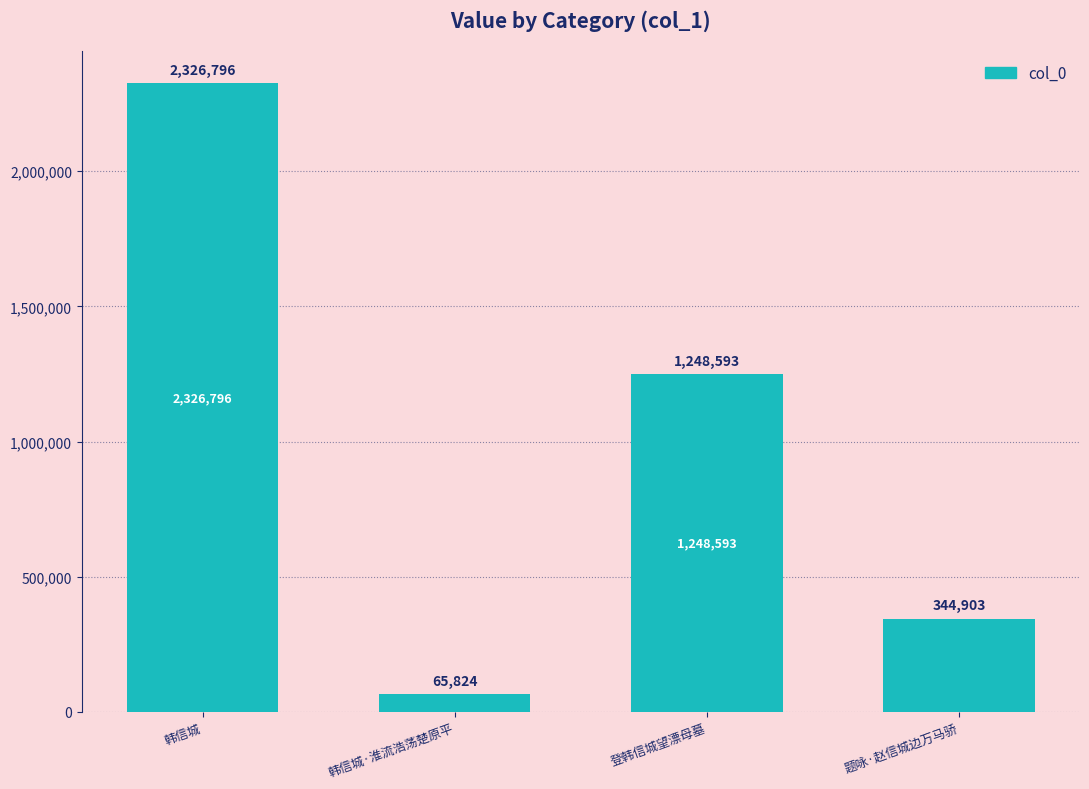

Approximately how many times larger is the value at 题咏·赵信城边万马骄 compared to 登韩信城望漂母墓?

0.3